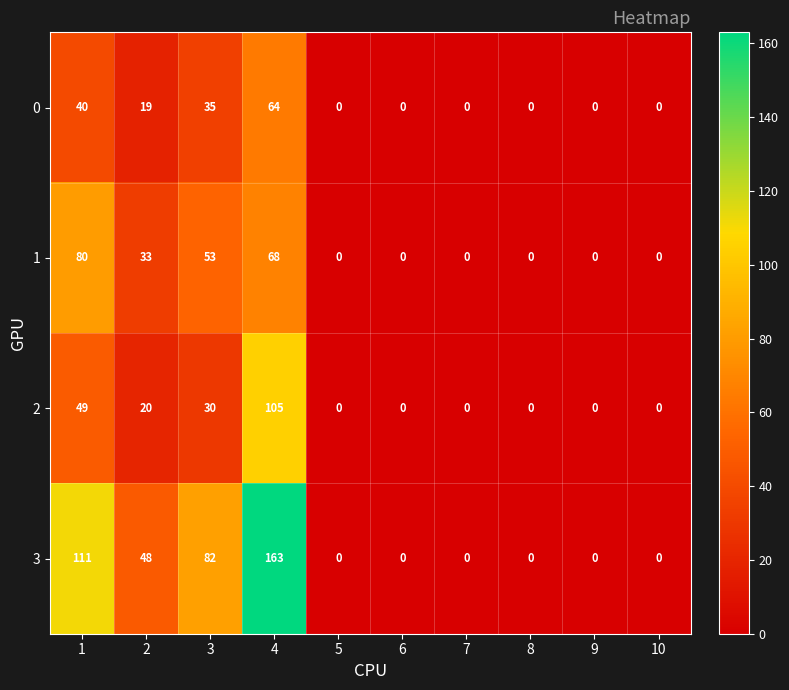

Which series changed the most between 2 and 8?

3